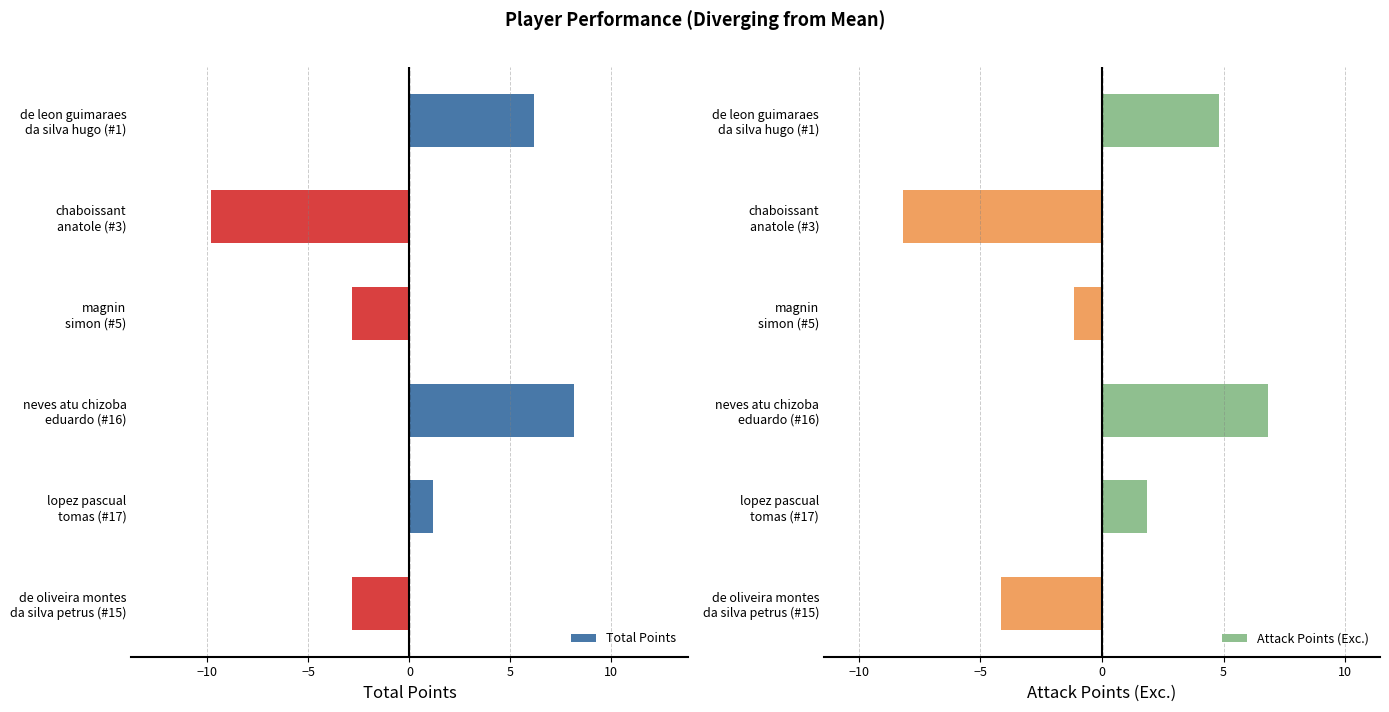

What is the minimum value for Attack Points (Exc.)?

-8.2